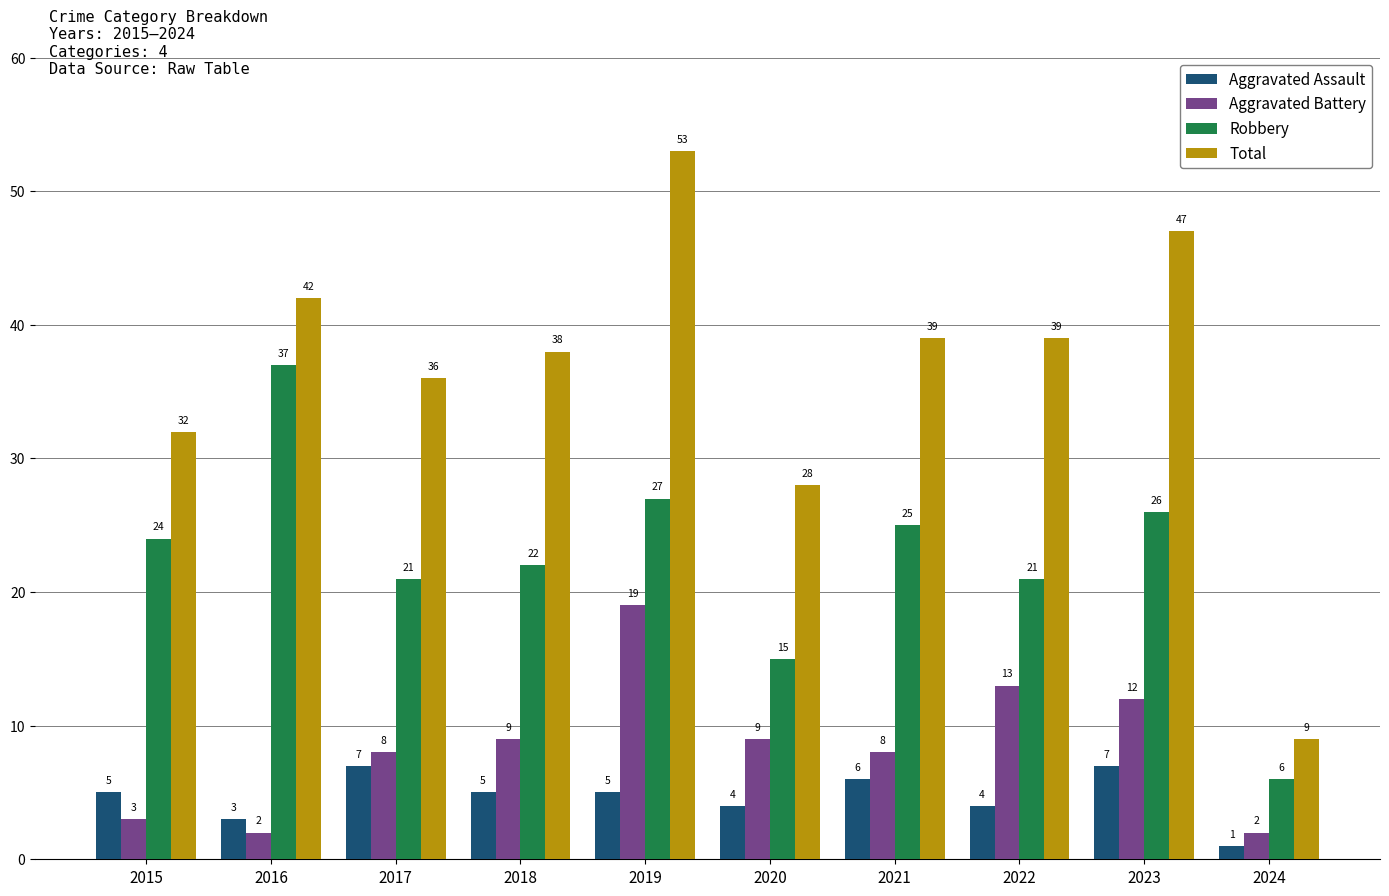

What is the total value across all series at 2021?

78